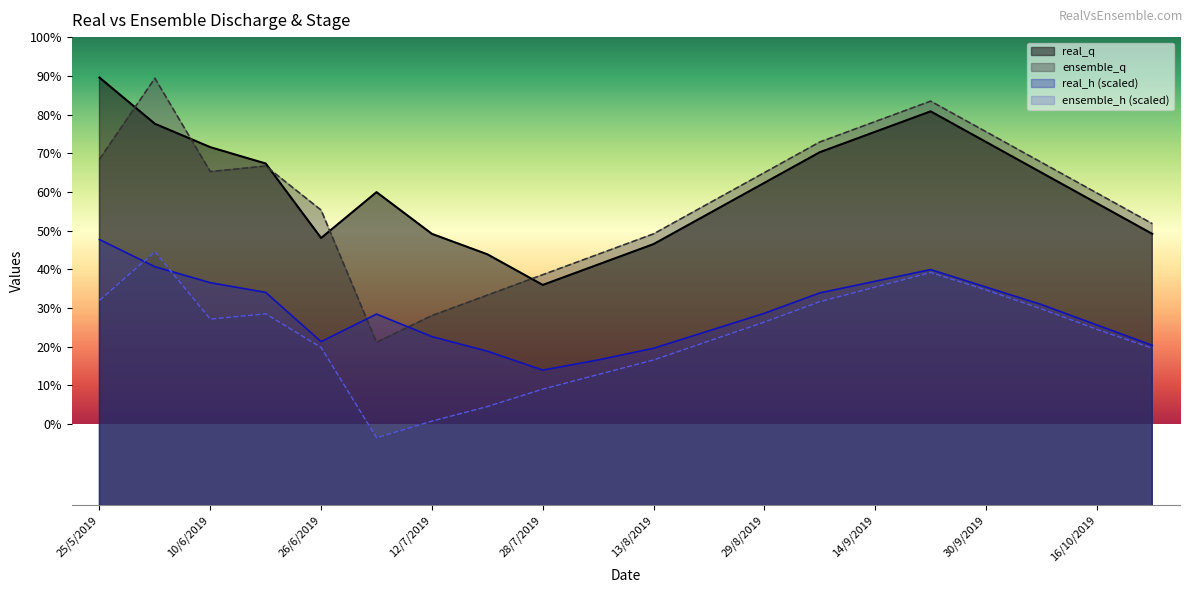

At which category does real_q reach its first local valley?

26/6/2019